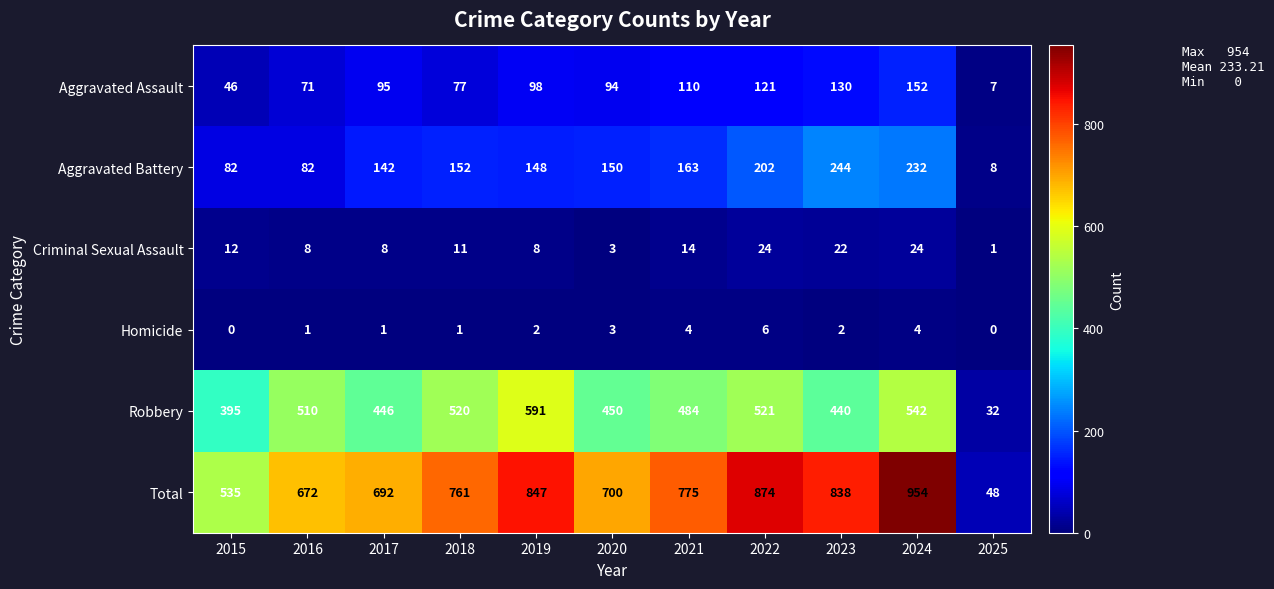

At which label is Aggravated Assault closest to 79?

2018